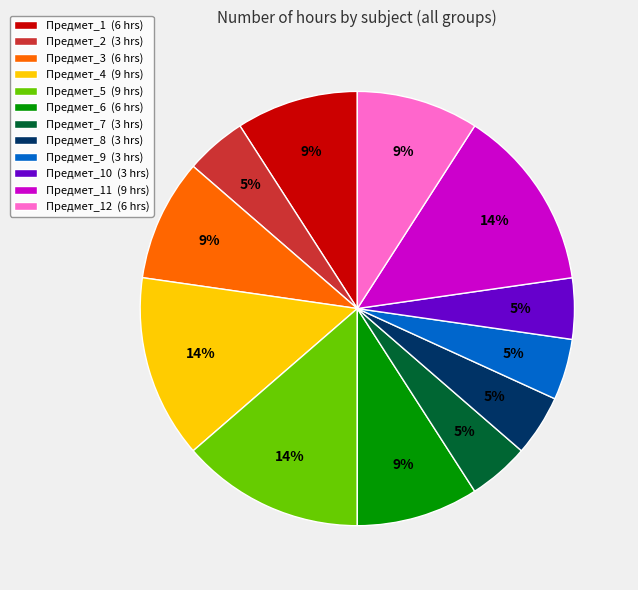

Count the number of slices in the pie.

12